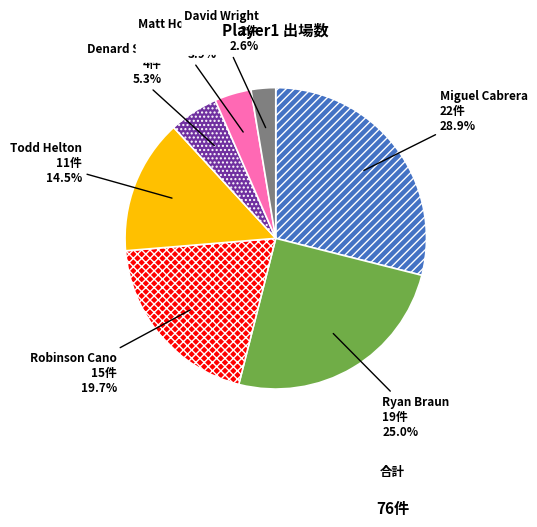

Does David Wright account for over 50% of the chart?

No